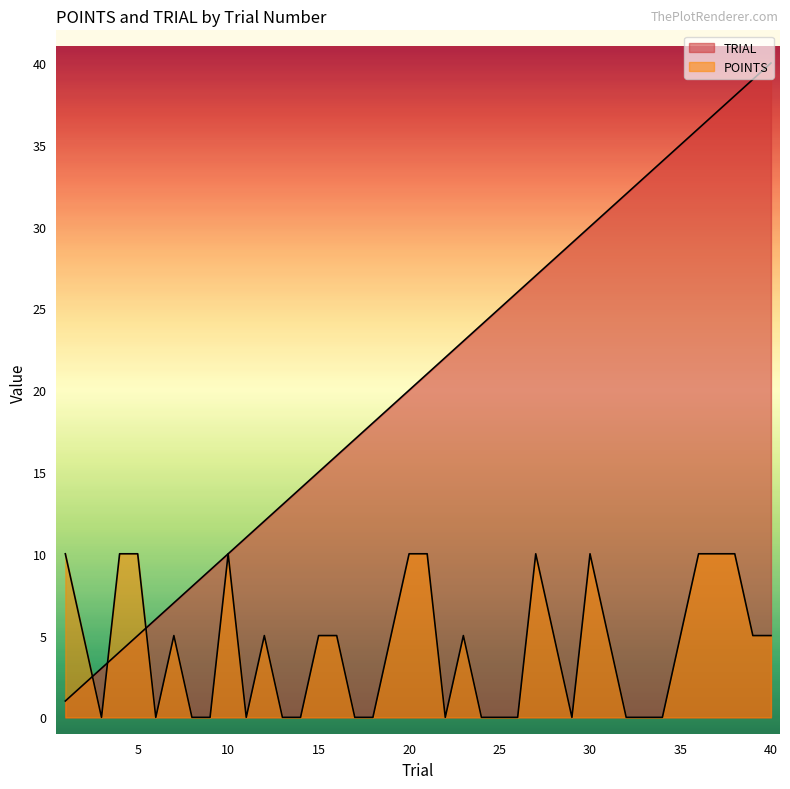

Count the number of categories in the chart.

40